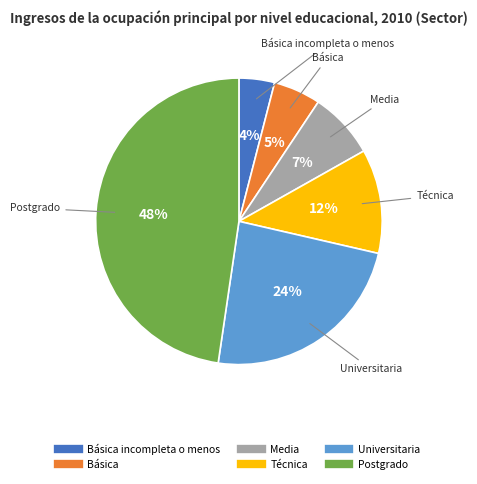

How many segments does this pie chart have?

6